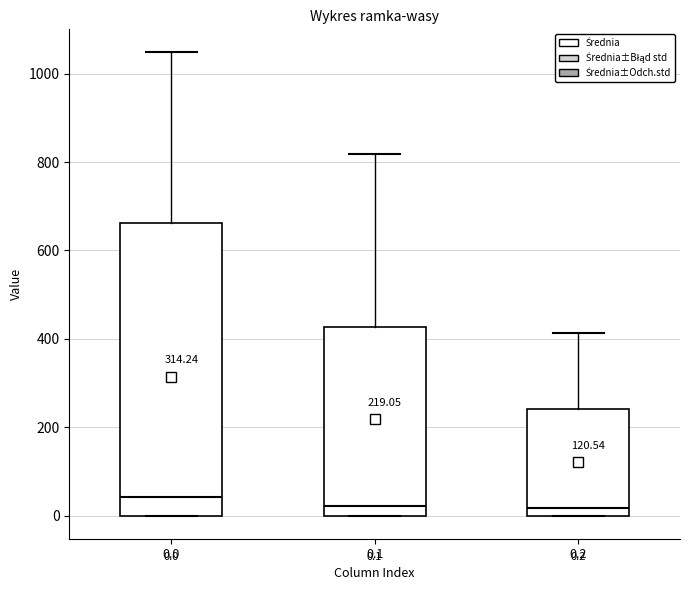

Which box is the tallest, from its lower edge to its upper edge?

0.0